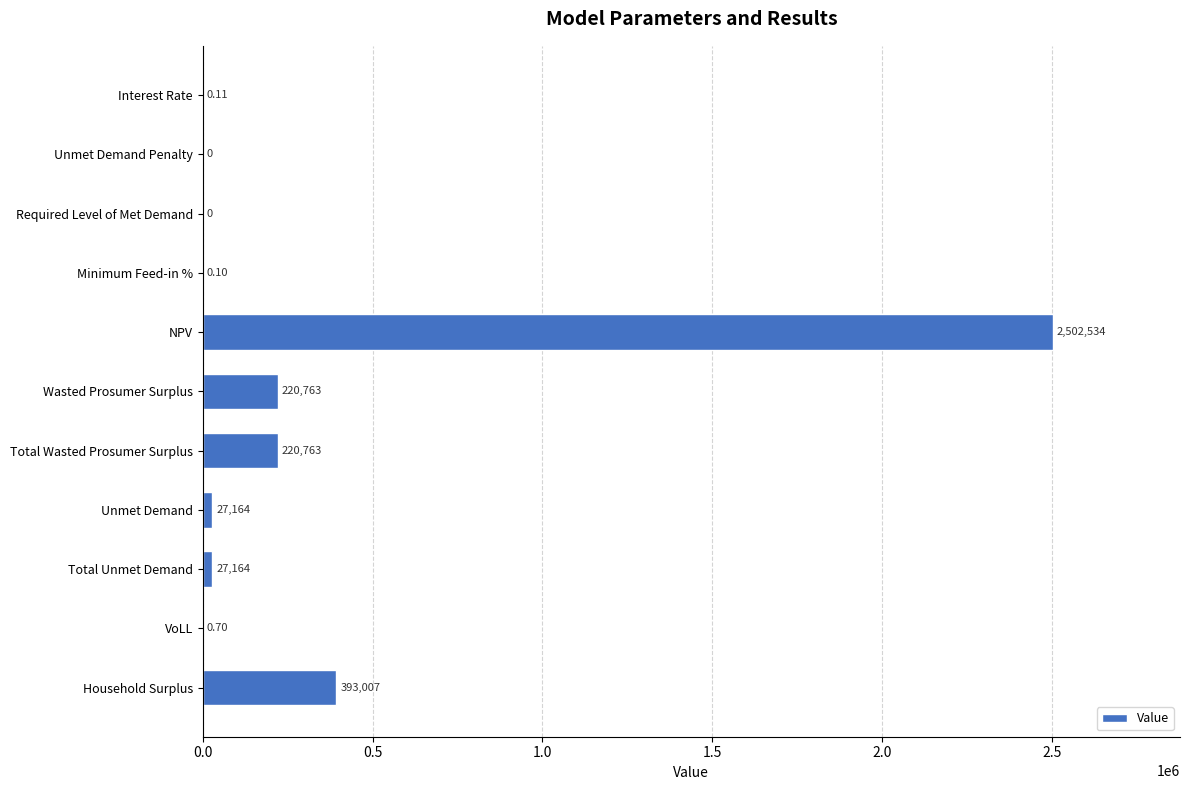

Which has a higher value, Required Level of Met Demand or NPV?

NPV